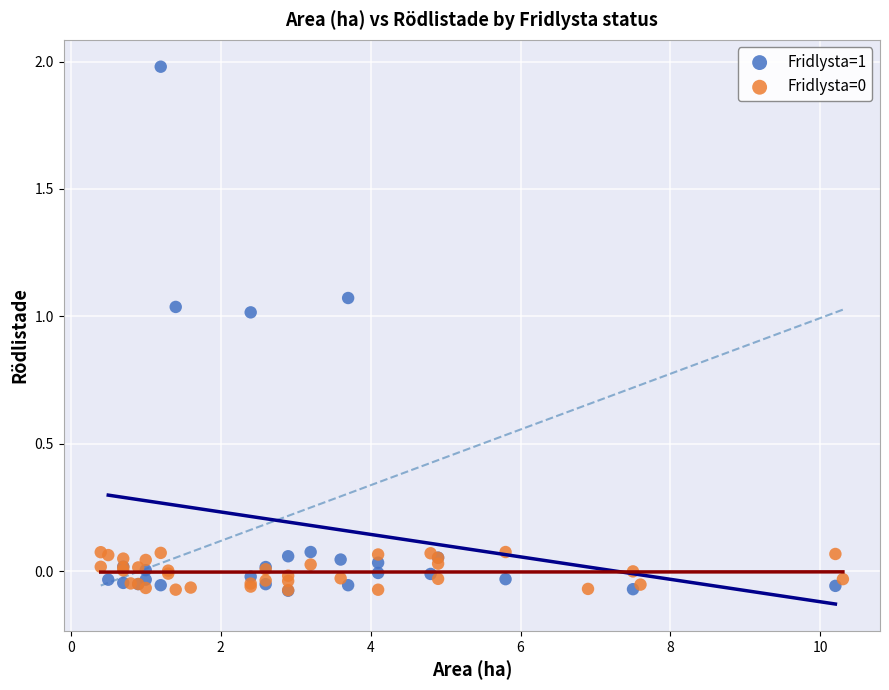

Which series contains the highest Y value?

Fridlysta=1